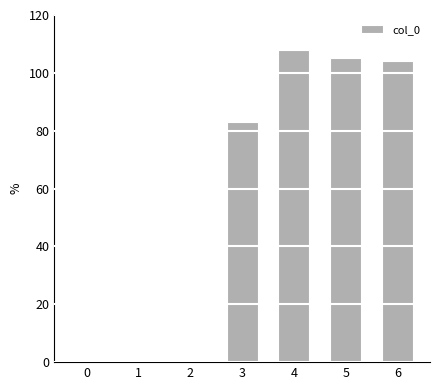

The value at 0 is 0. True or false?

True